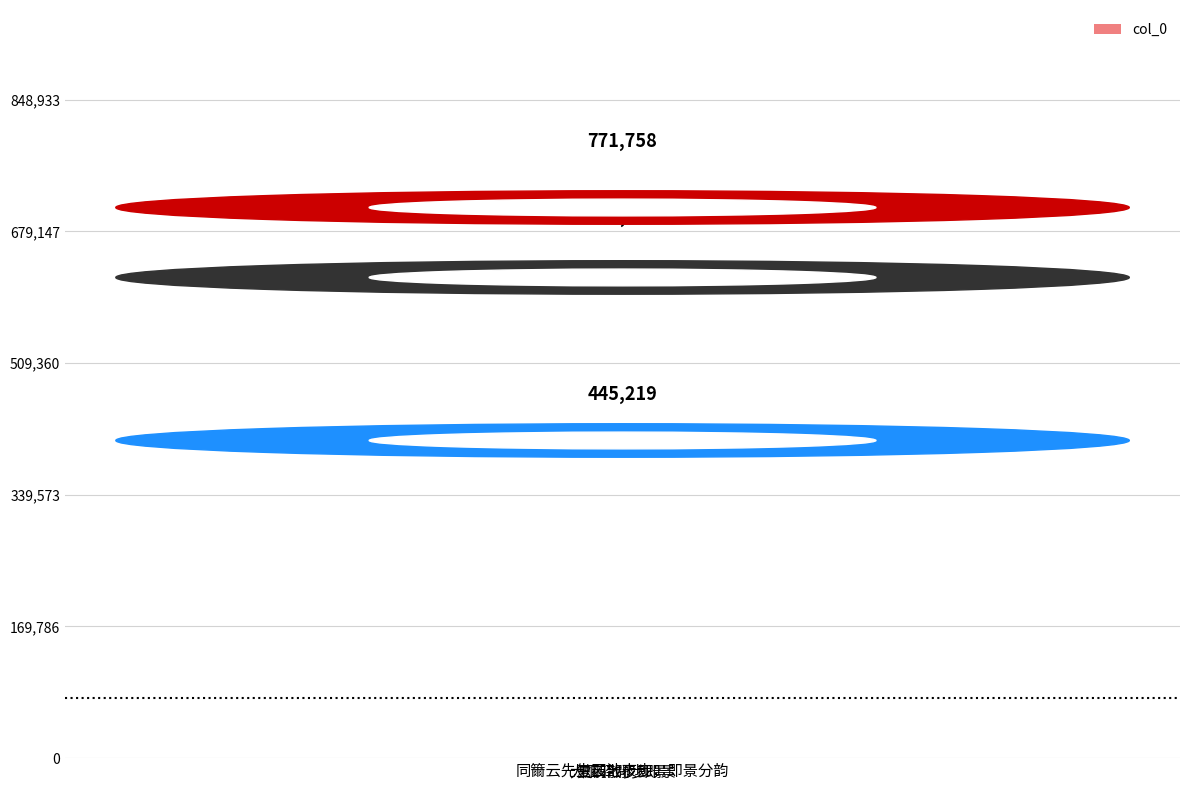

How many values are between 445219 and 771758?

3